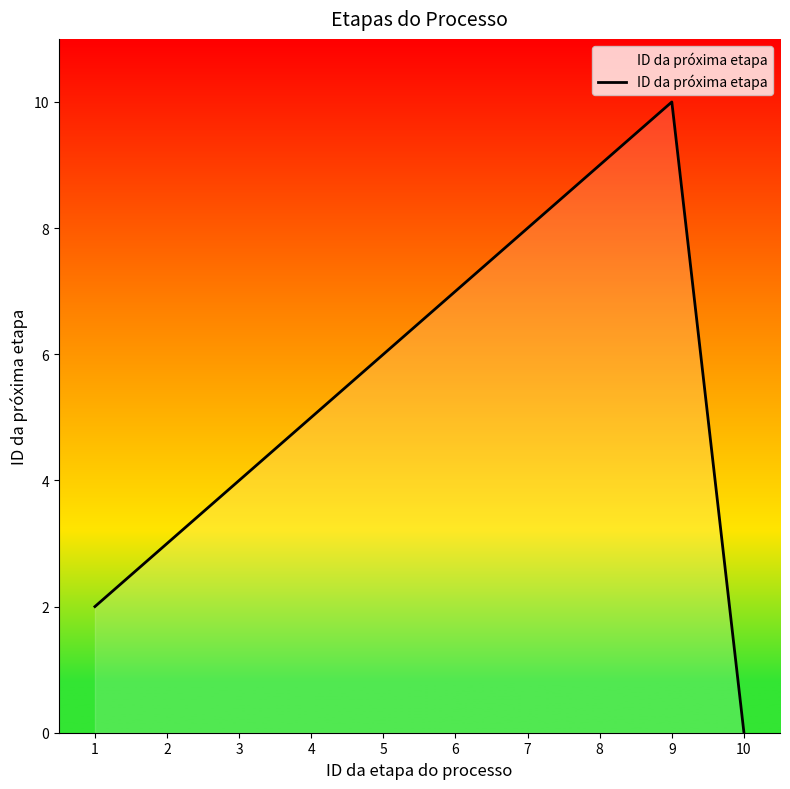

What is the maximum value shown in the chart?

10